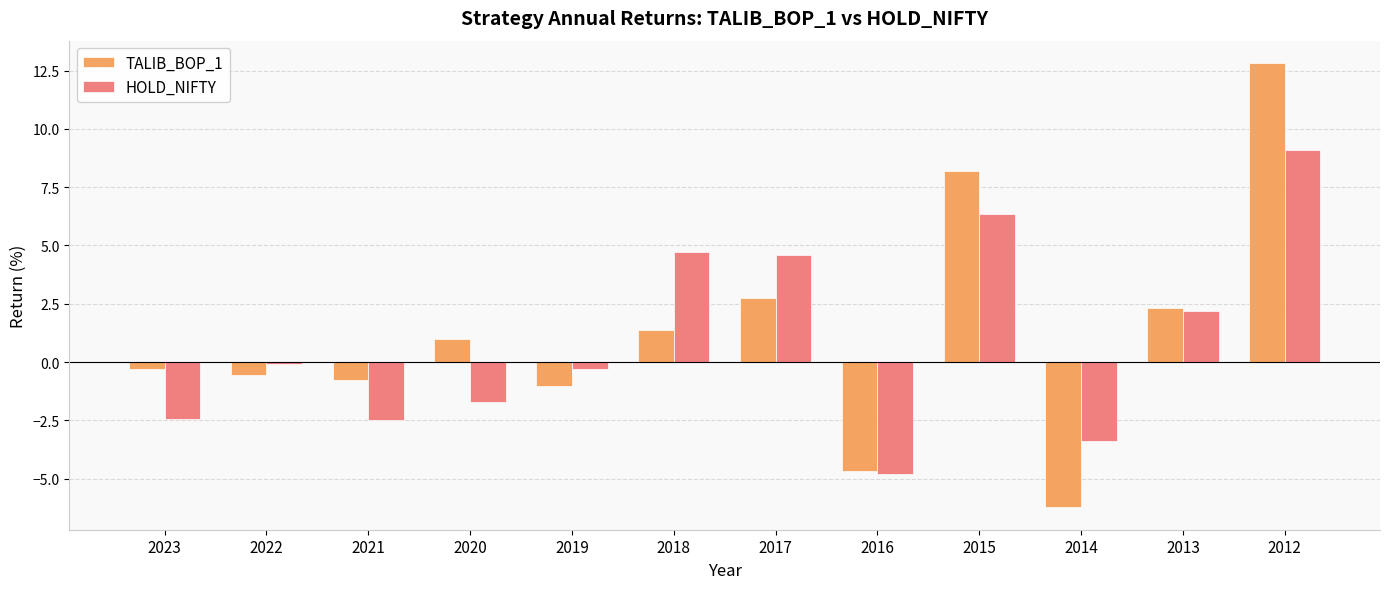

What is the spread (max minus min) of values at 2023?

2.2